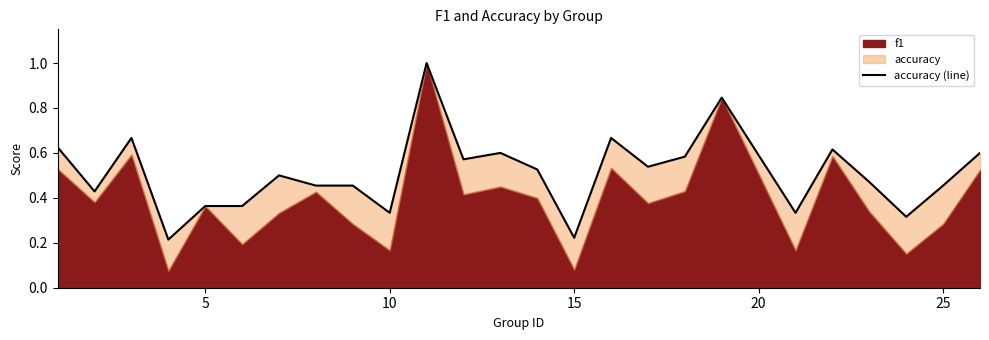

Does the chart have visible grid lines?

No